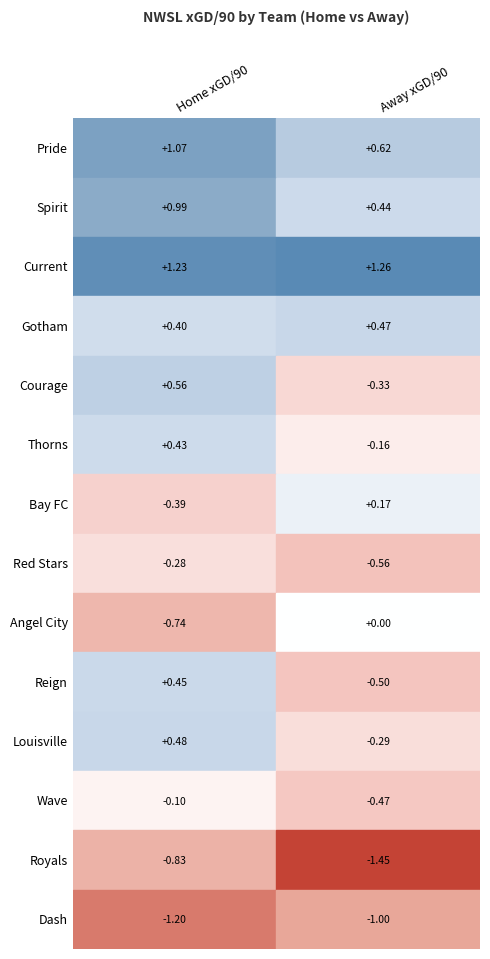

At Pride, list the series in order from largest to smallest.

Current, Pride, Spirit, Courage, Louisville, Reign, Thorns, Gotham, Wave, Red Stars, Bay FC, Angel City, Royals, Dash